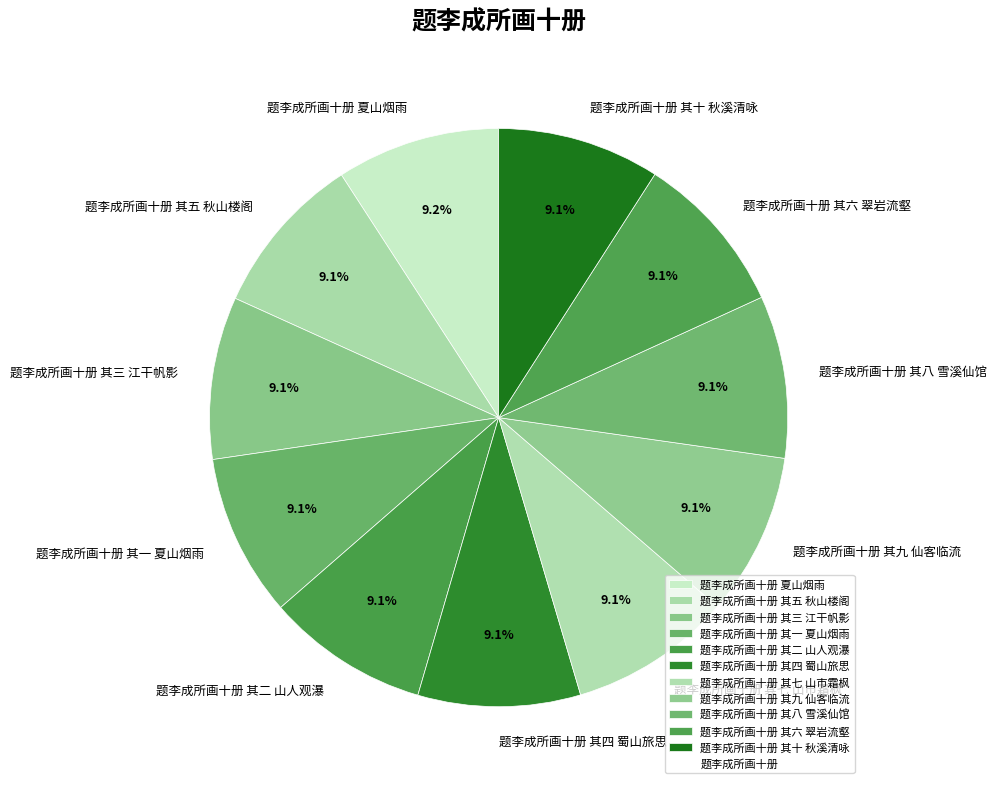

What percentage is NOT represented by 题李成所画十册 其七 山市霜枫?

90.9%